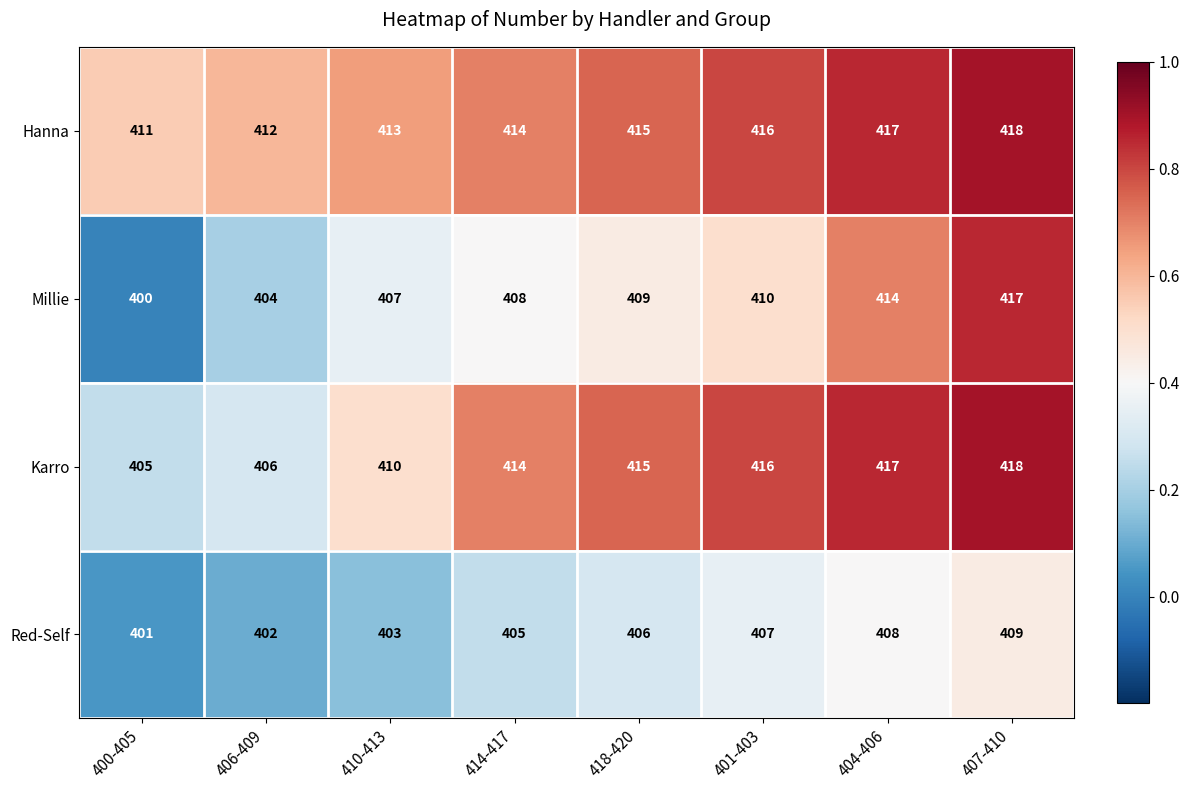

What is the average value of the Millie series?

409